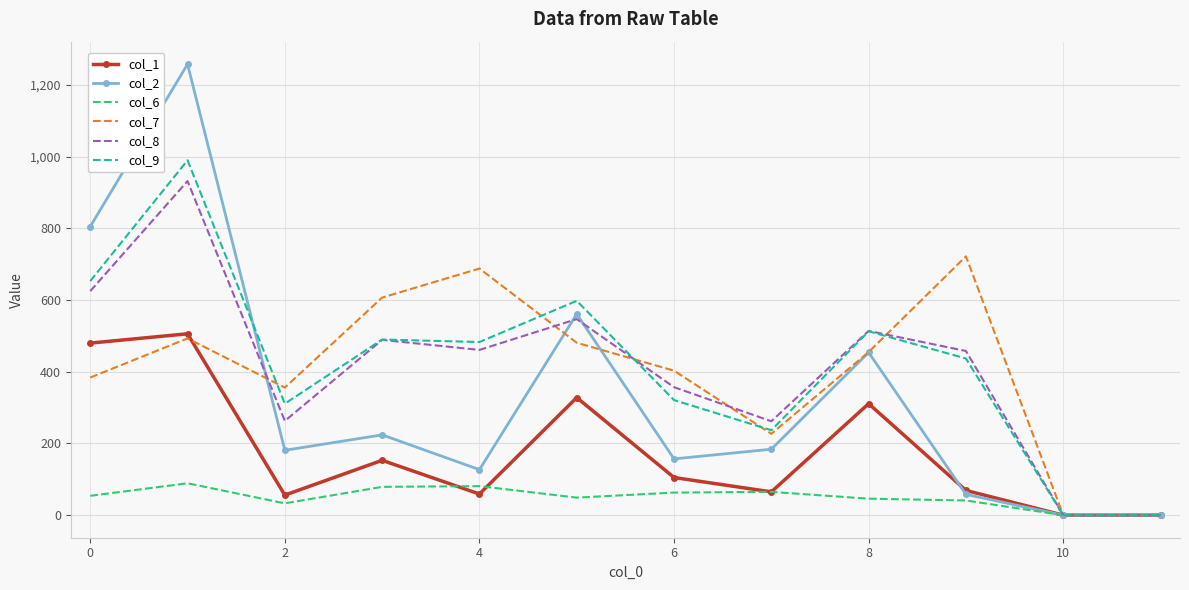

Which series has the largest range (max minus min)?

col_2